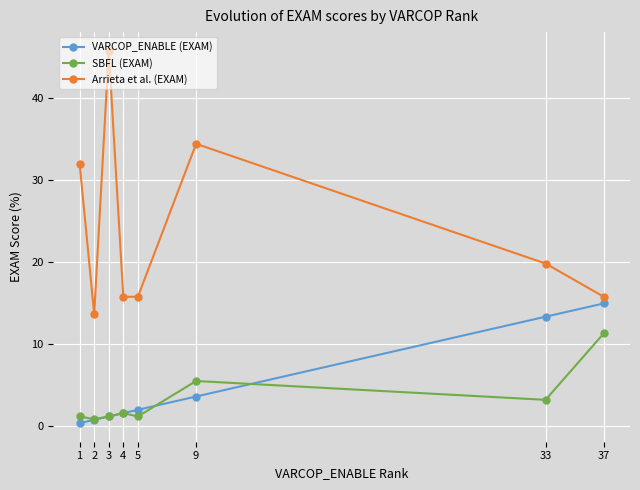

Is it true that SBFL (EXAM) equals 1.2 at 5?

True